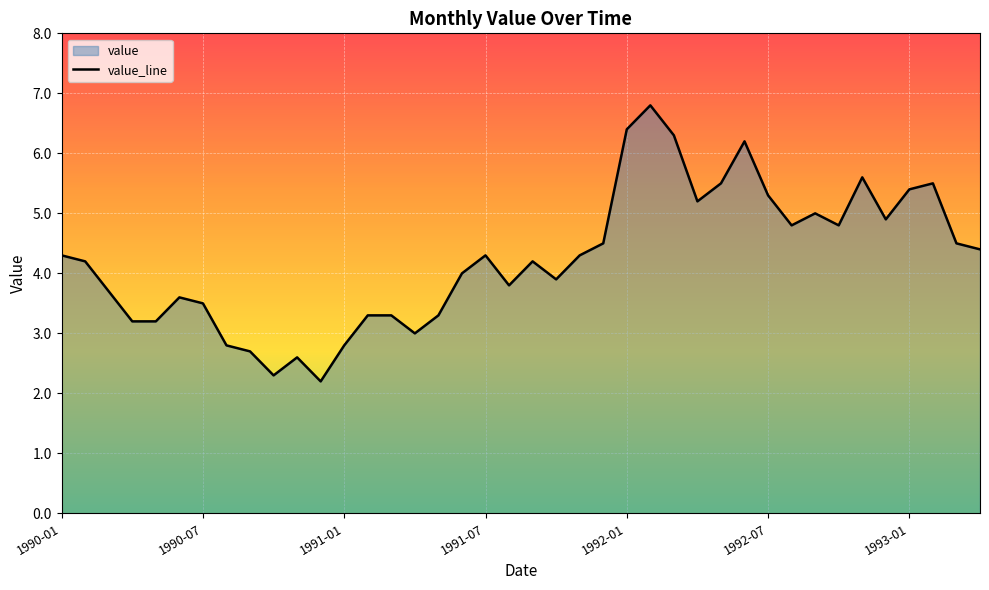

How many data points are less than 4?

17